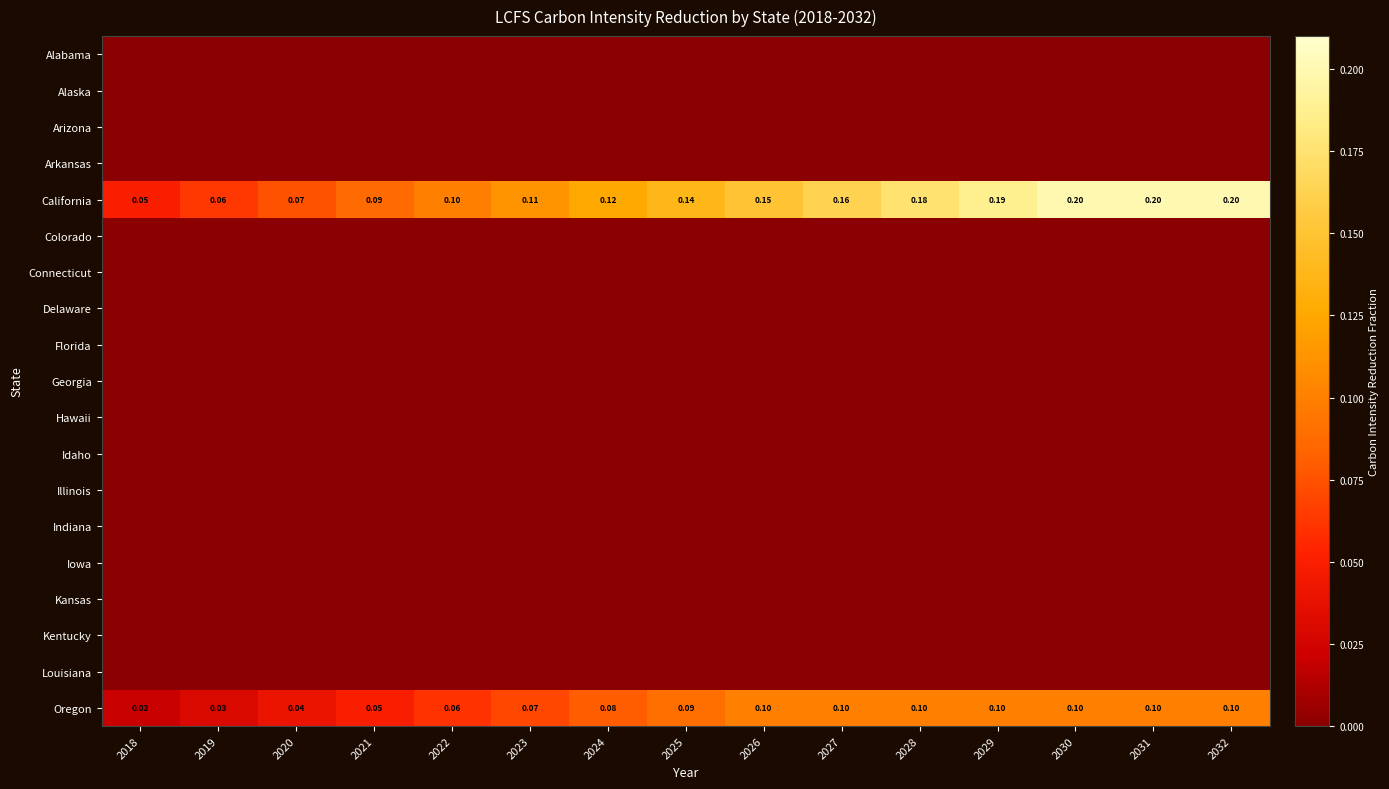

Which category has the lowest value in the Louisiana series?

2018